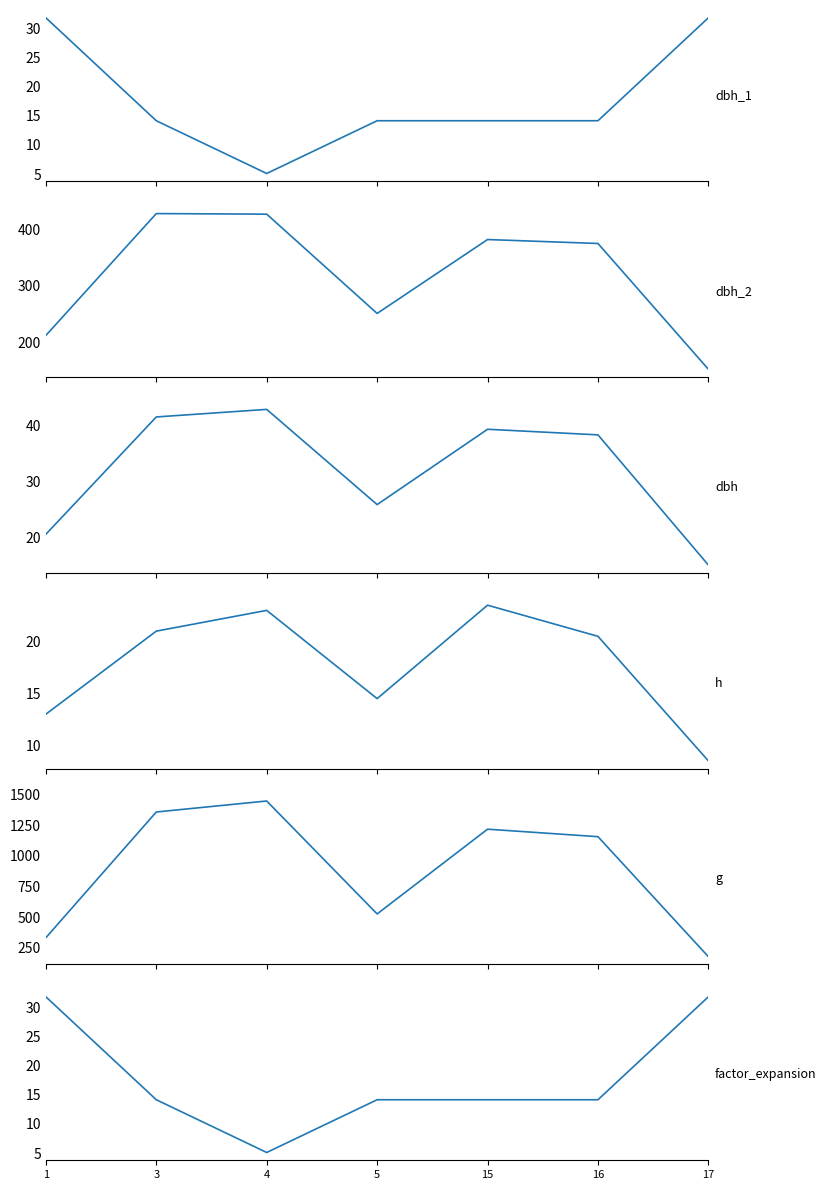

What is the value of the factor_expansion point at the 7th from the left?

31.8